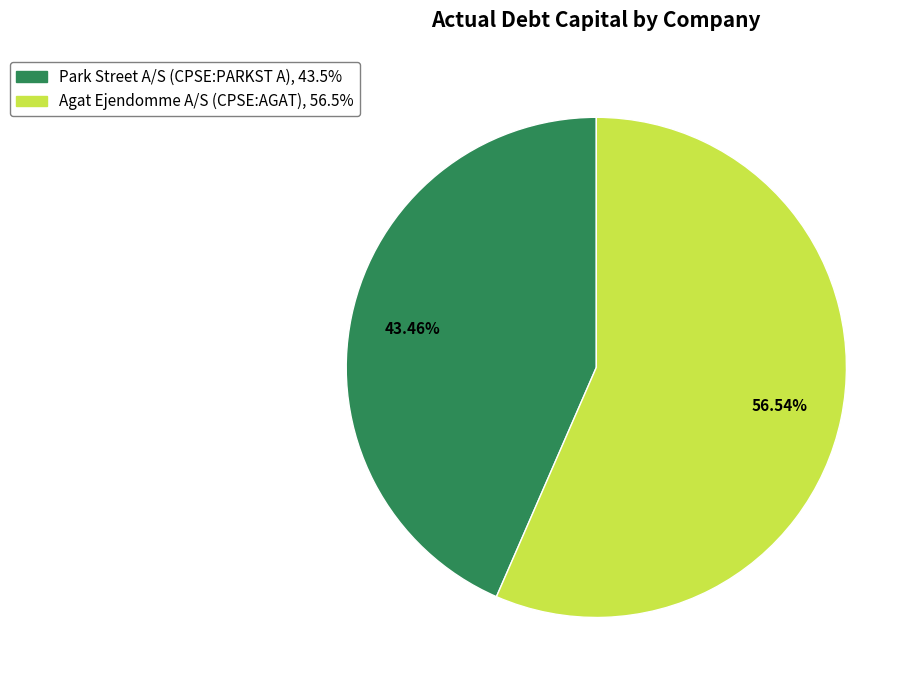

Which slice represents more than half of the pie?

Agat Ejendomme A/S (CPSE:AGAT)